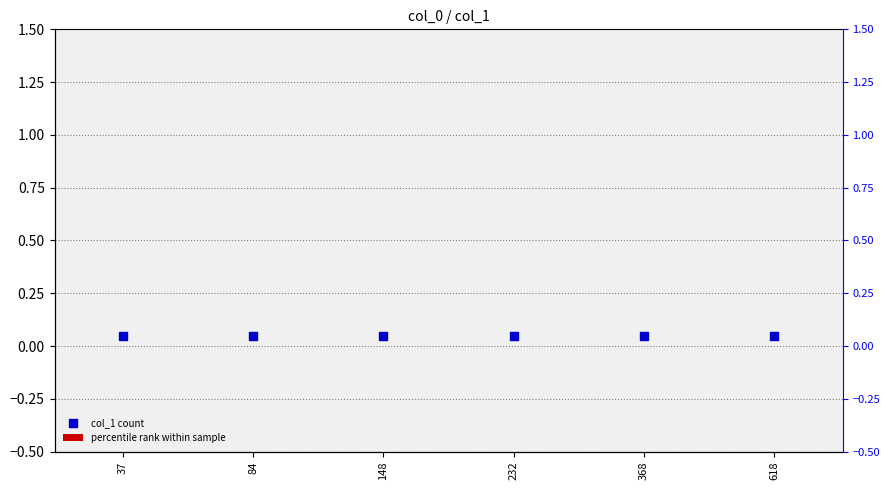

Which series contains the highest Y value?

percentile rank